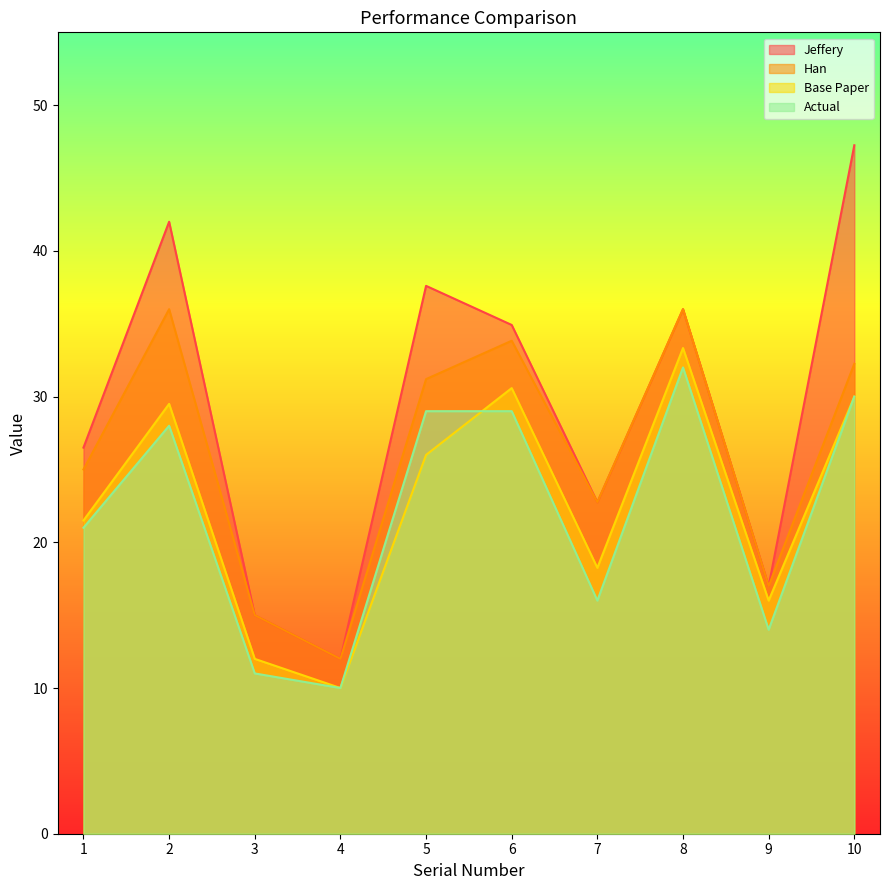

Between 8 and 5, which is larger?

5